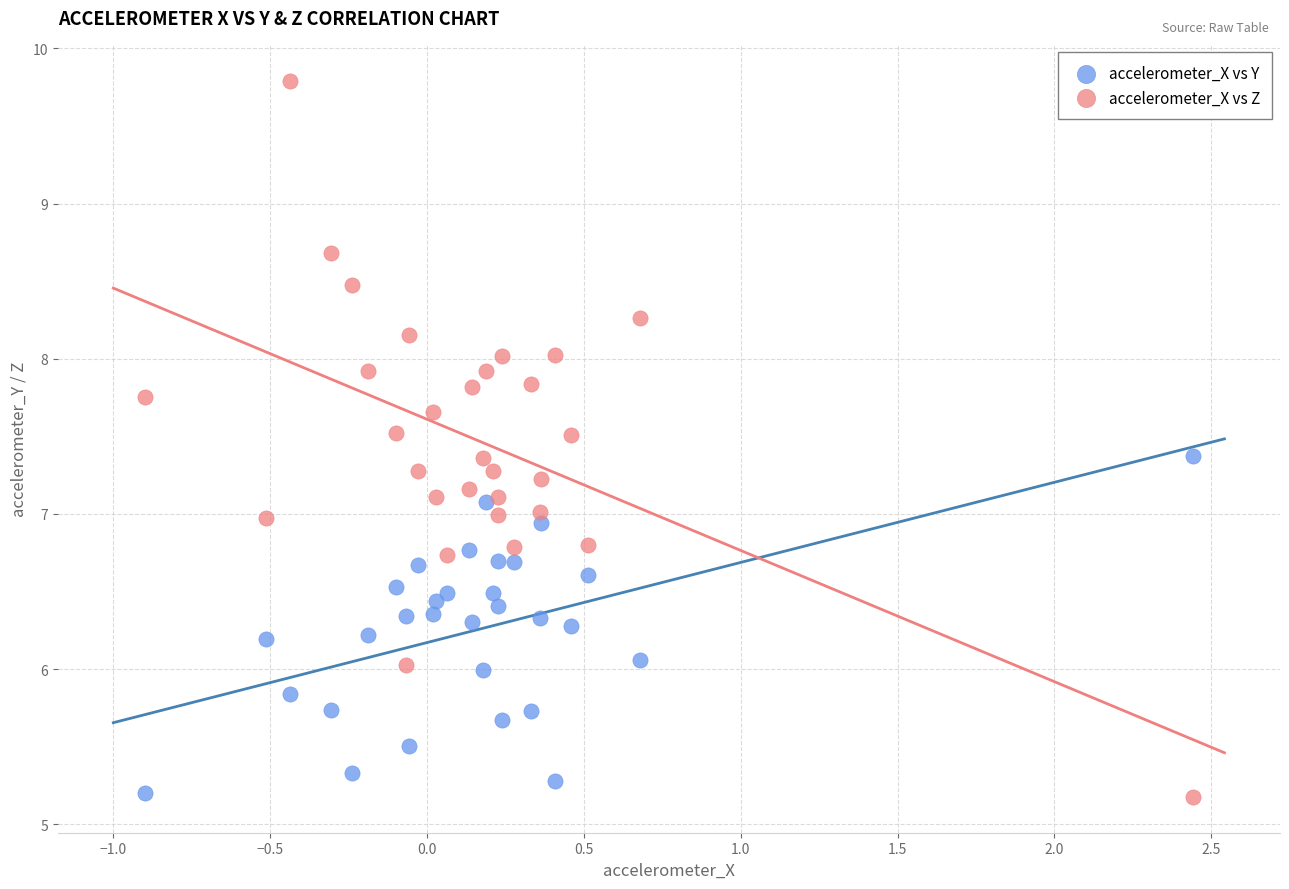

What are all the series names shown in the legend?

accelerometer_X vs Y, accelerometer_X vs Z